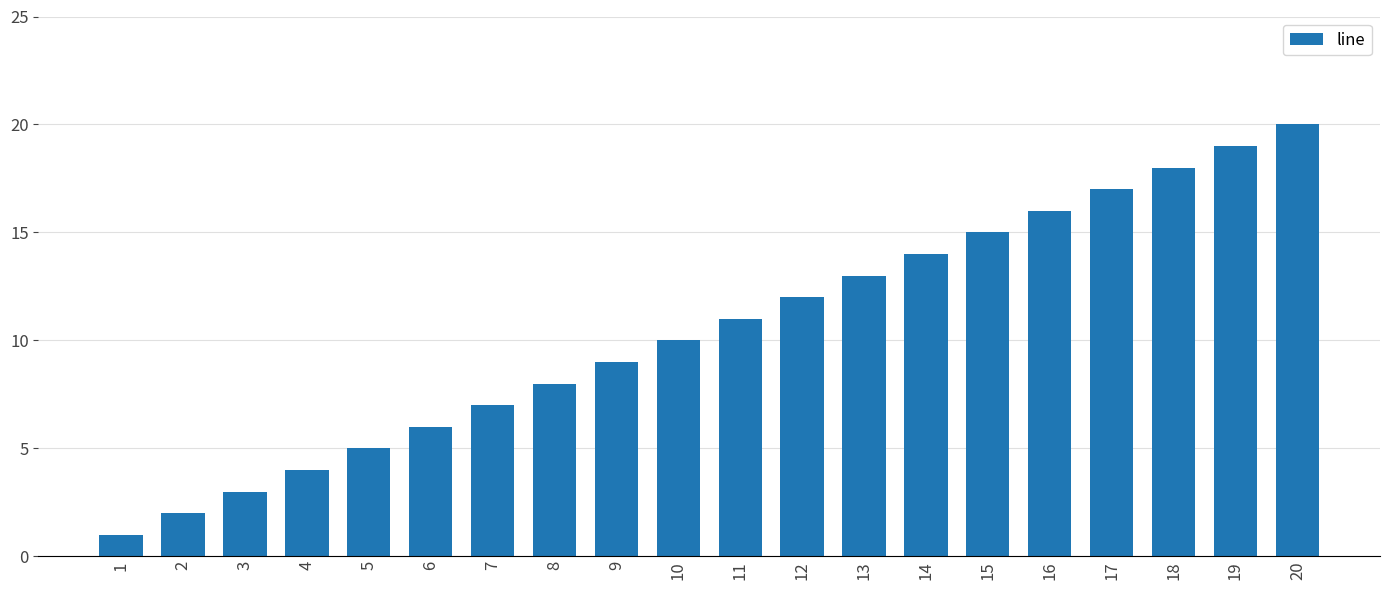

List the labels in order of value, smallest first.

1, 2, 3, 4, 5, 6, 7, 8, 9, 10, 11, 12, 13, 14, 15, 16, 17, 18, 19, 20